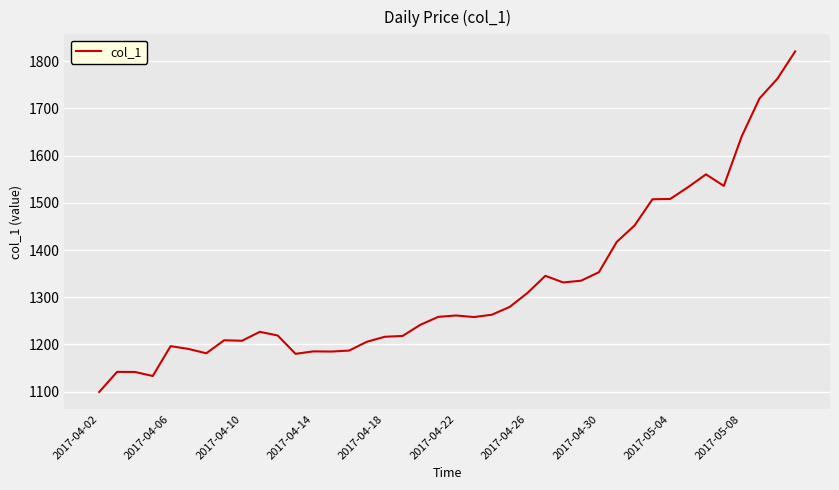

True or false: the data has more than 0 interior local peaks.

True